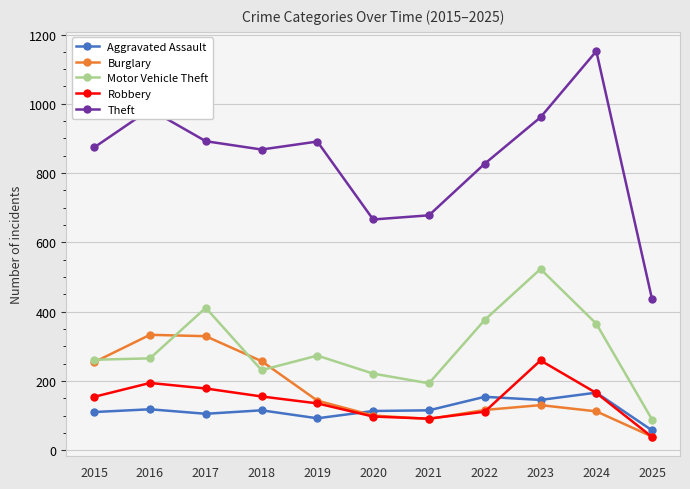

At which category does Burglary reach its first local valley?

2021